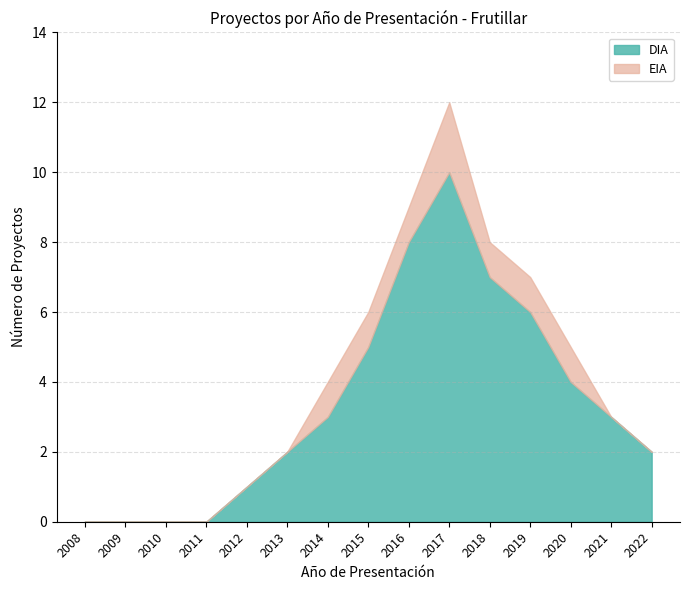

What is the average value of the DIA series?

3